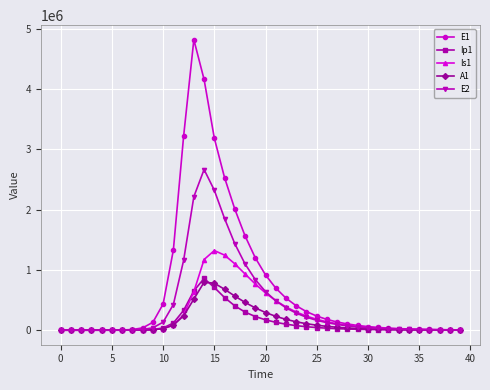

How many distinct data groups are displayed?

5